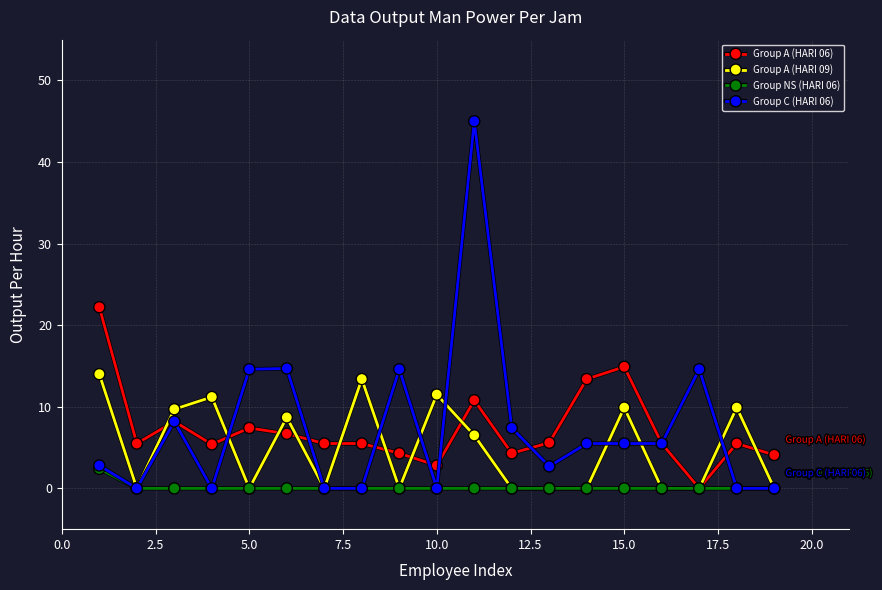

Rank the series by their maximum value, from highest to lowest.

Group C (HARI 06), Group A (HARI 06), Group A (HARI 09), Group NS (HARI 06)